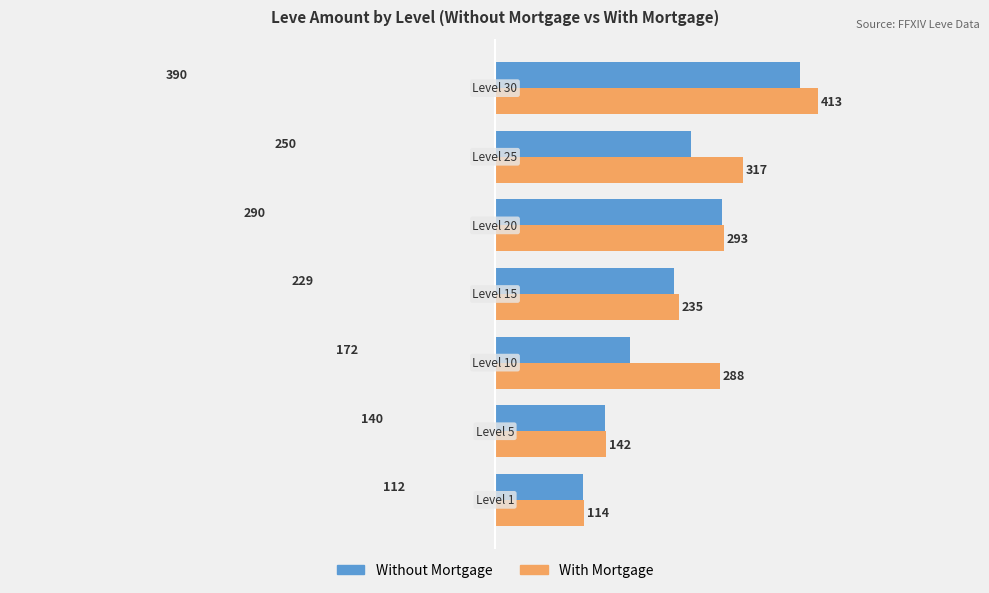

What is the total value across all series at Level 20?

583